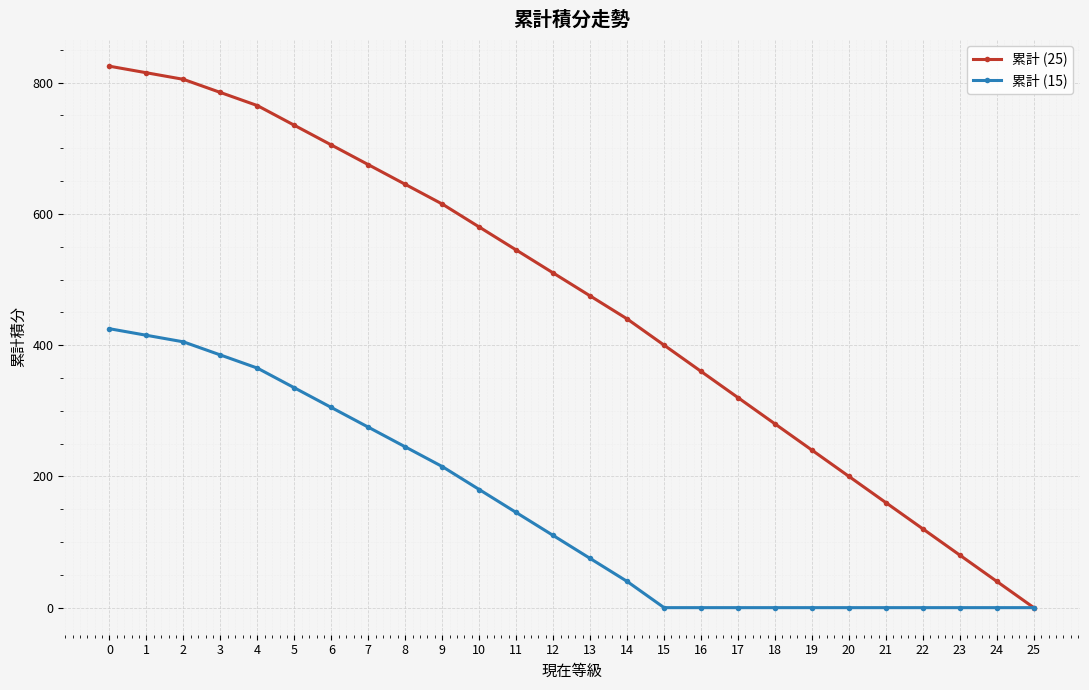

Reading left to right, extract all data points from this chart.

累計 (25): 825	815	805	785	765	735	705	675	645	615	580	545	510	475	440	400	360	320	280	240	200	160	120	80	40	0
累計 (15): 425	415	405	385	365	335	305	275	245	215	180	145	110	75	40	0	0	0	0	0	0	0	0	0	0	0